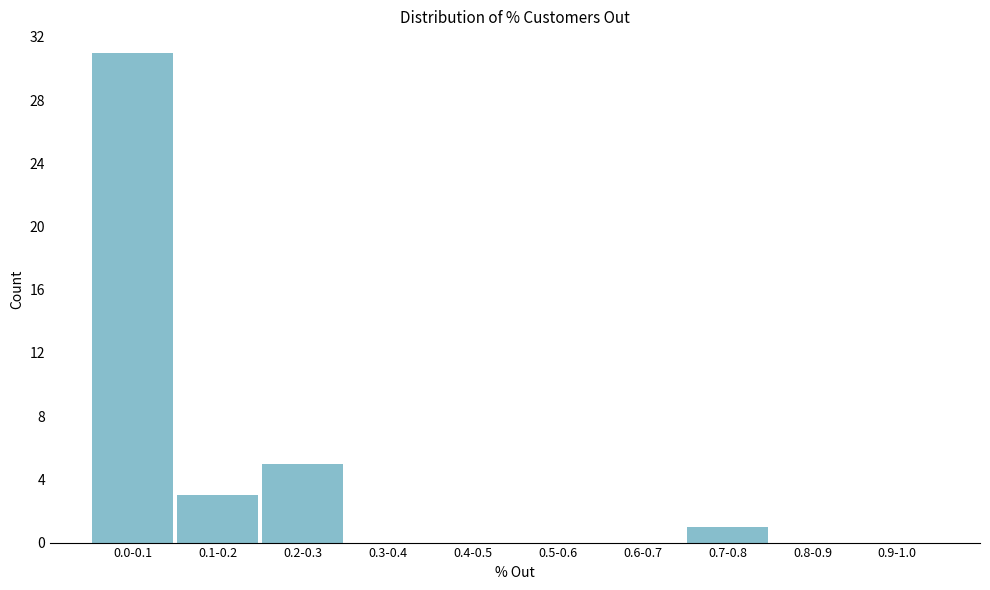

Reading left to right, what are all the values shown in this chart?

0.0-0.1=31	0.1-0.2=3	0.2-0.3=5	0.3-0.4=0	0.4-0.5=0	0.5-0.6=0	0.6-0.7=0	0.7-0.8=1	0.8-0.9=0	0.9-1.0=0